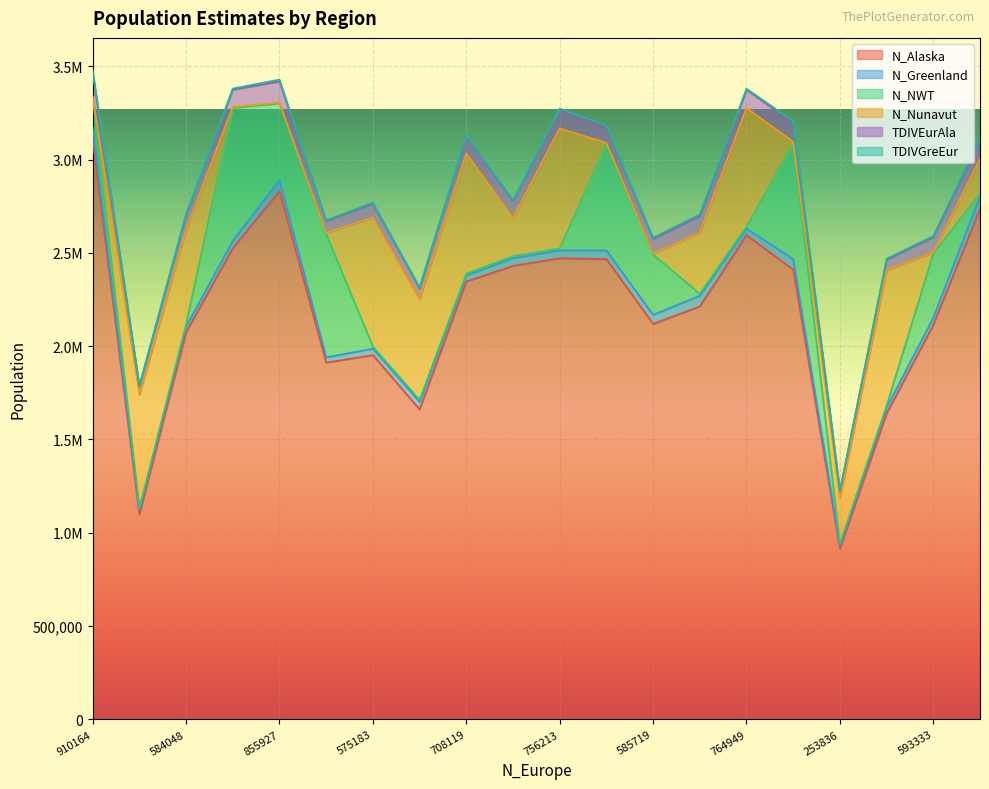

What is the average value of the N_Alaska series?

2181066